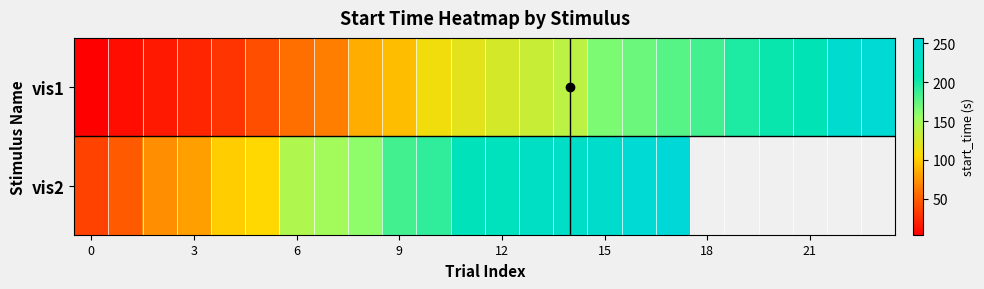

Count the number of data series in this chart.

2